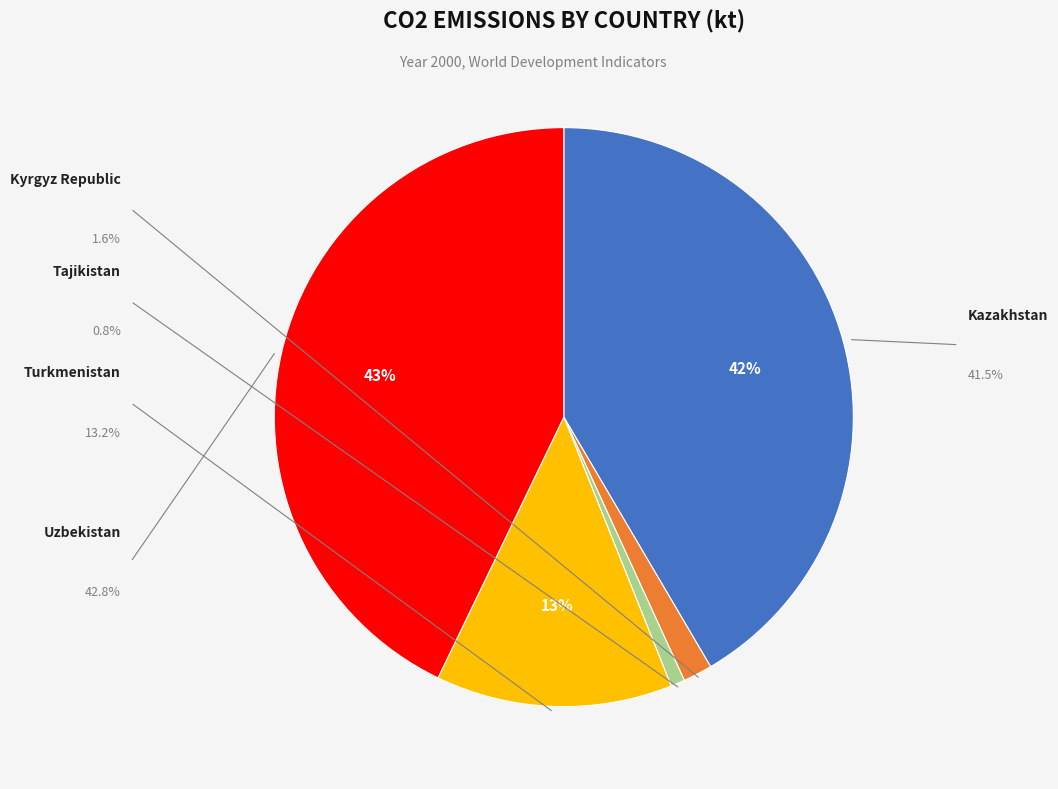

Is there a majority slice in this chart?

No